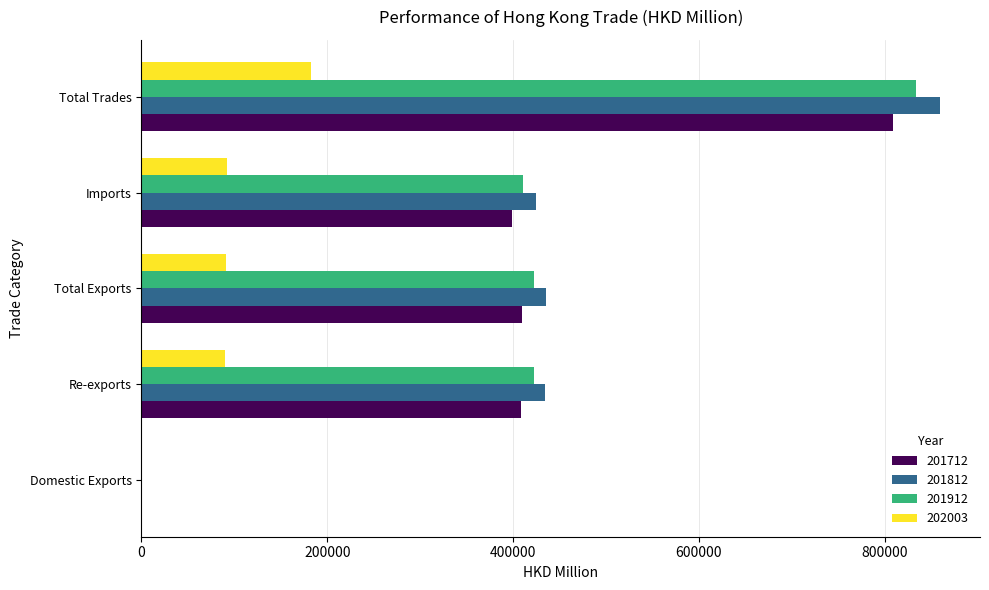

Is it true that 201812 equals 435209.4 at Total Exports?

True